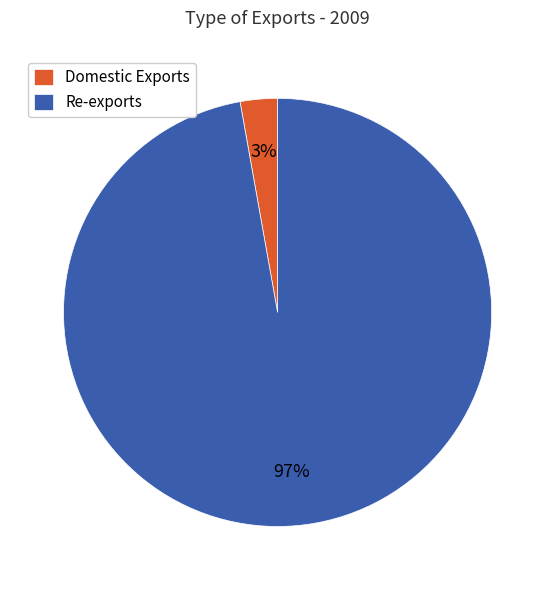

Which has a higher value, Re-exports or Domestic Exports?

Re-exports